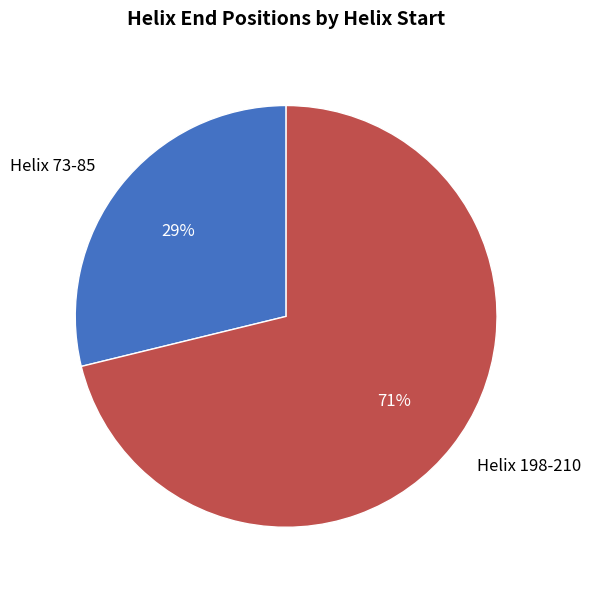

How many slices are in this pie chart?

2